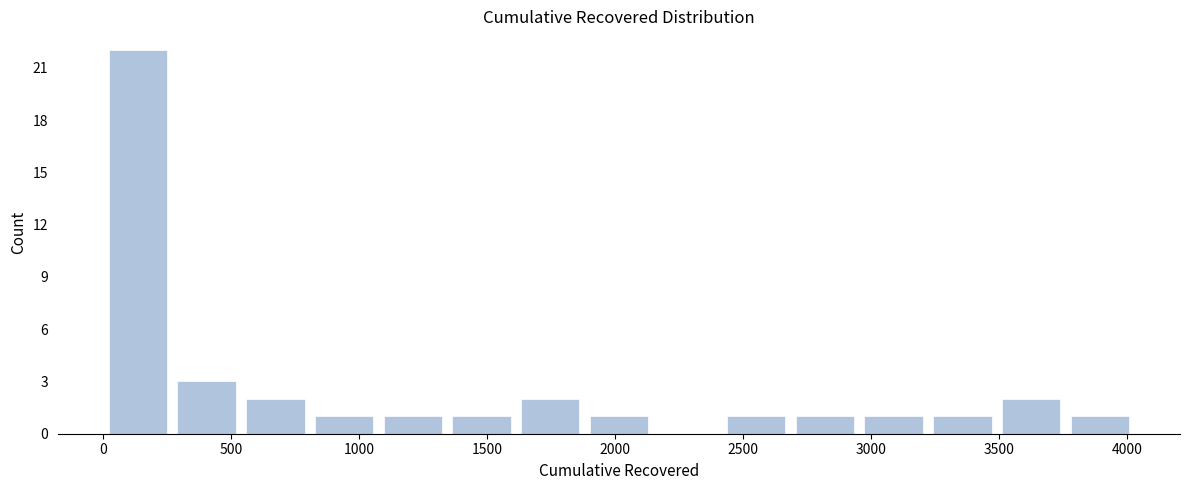

Reading left to right, transcribe this chart: for each bar, give the range it covers on the x-axis and its height. Neither the bar edges nor the heights are printed on the chart, so give them approximately, as read against the axes.

0 to 250: 22
250 to 550: 3
550 to 800: 2
800 to 1100: 1
1100 to 1350: 1
1350 to 1600: 1
1600 to 1900: 2
1900 to 2150: 1
2150 to 2400: 0
2400 to 2700: 1
2700 to 2950: 1
2950 to 3200: 1
3200 to 3500: 1
3500 to 3750: 2
3750 to 4050: 1